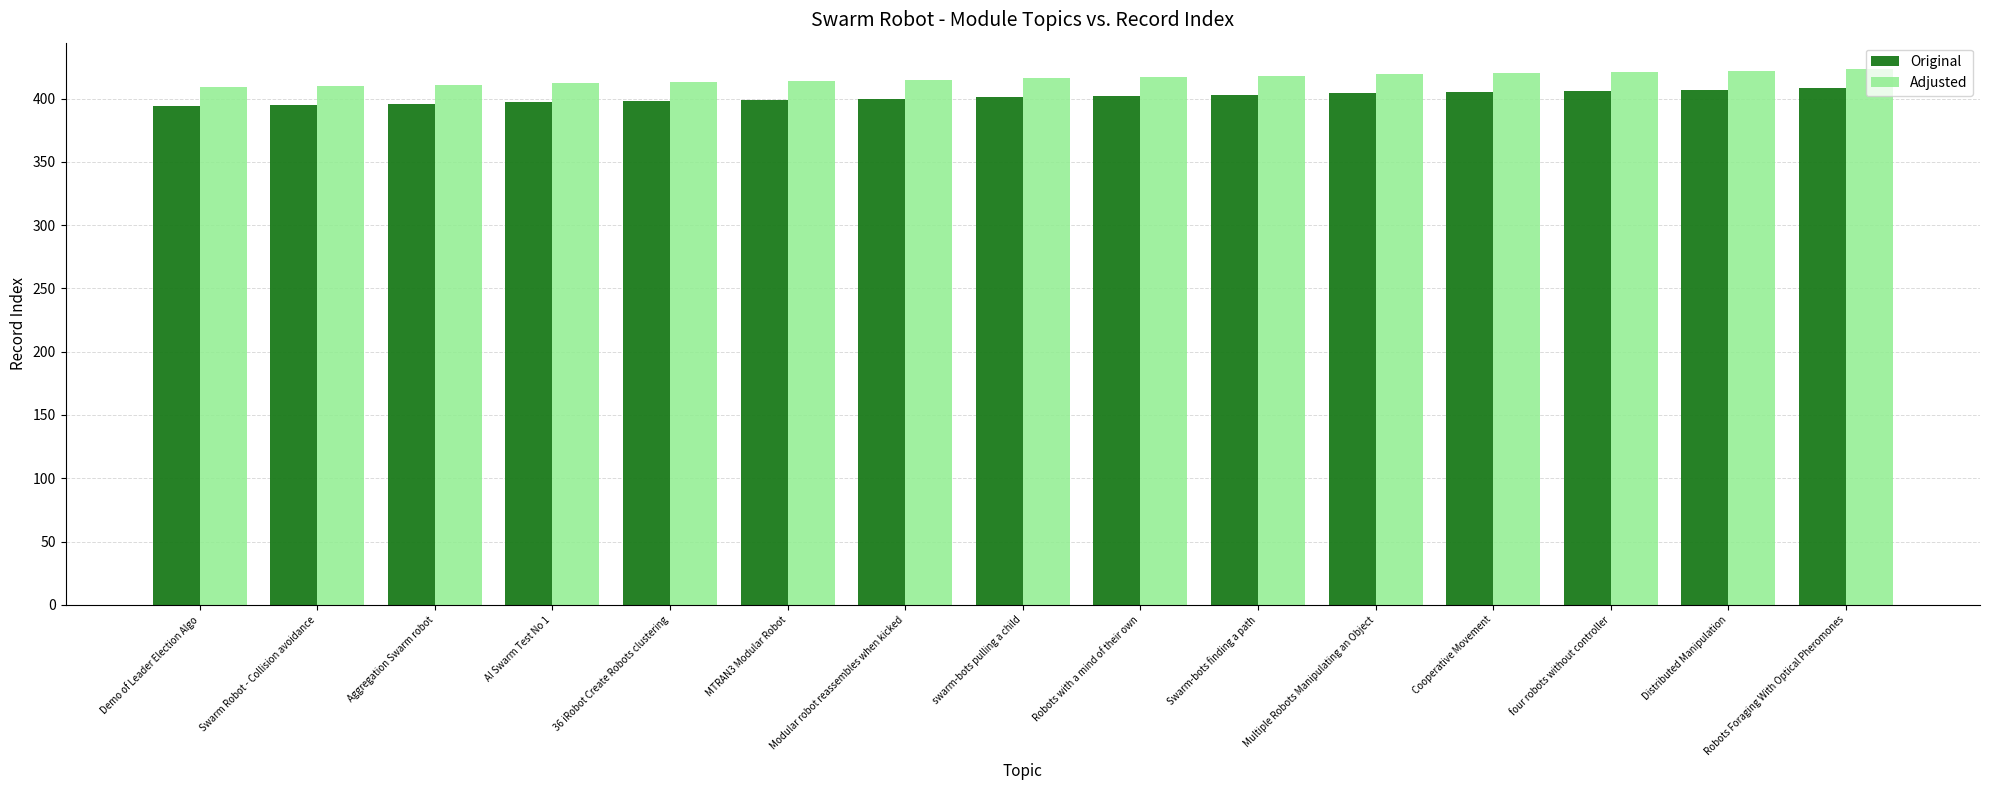

The value of Adjusted at four robots without controller is 421. True or false?

True